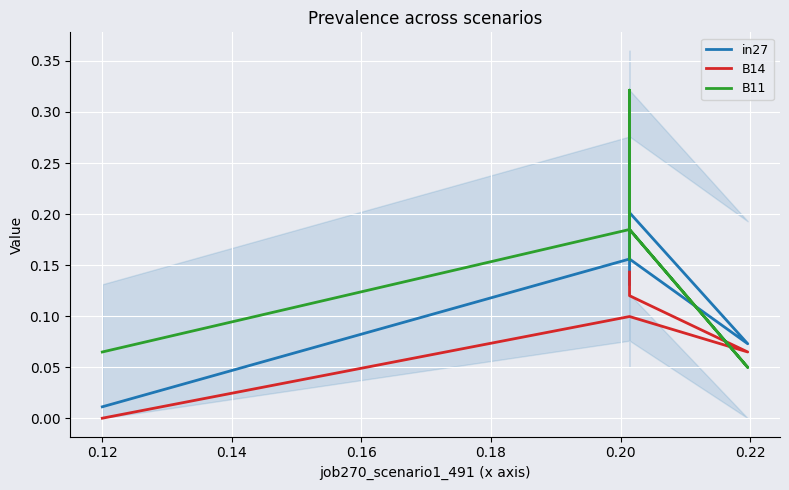

Is the value of in27 at 0.10 greater than the value of B14 at 0.18?

No